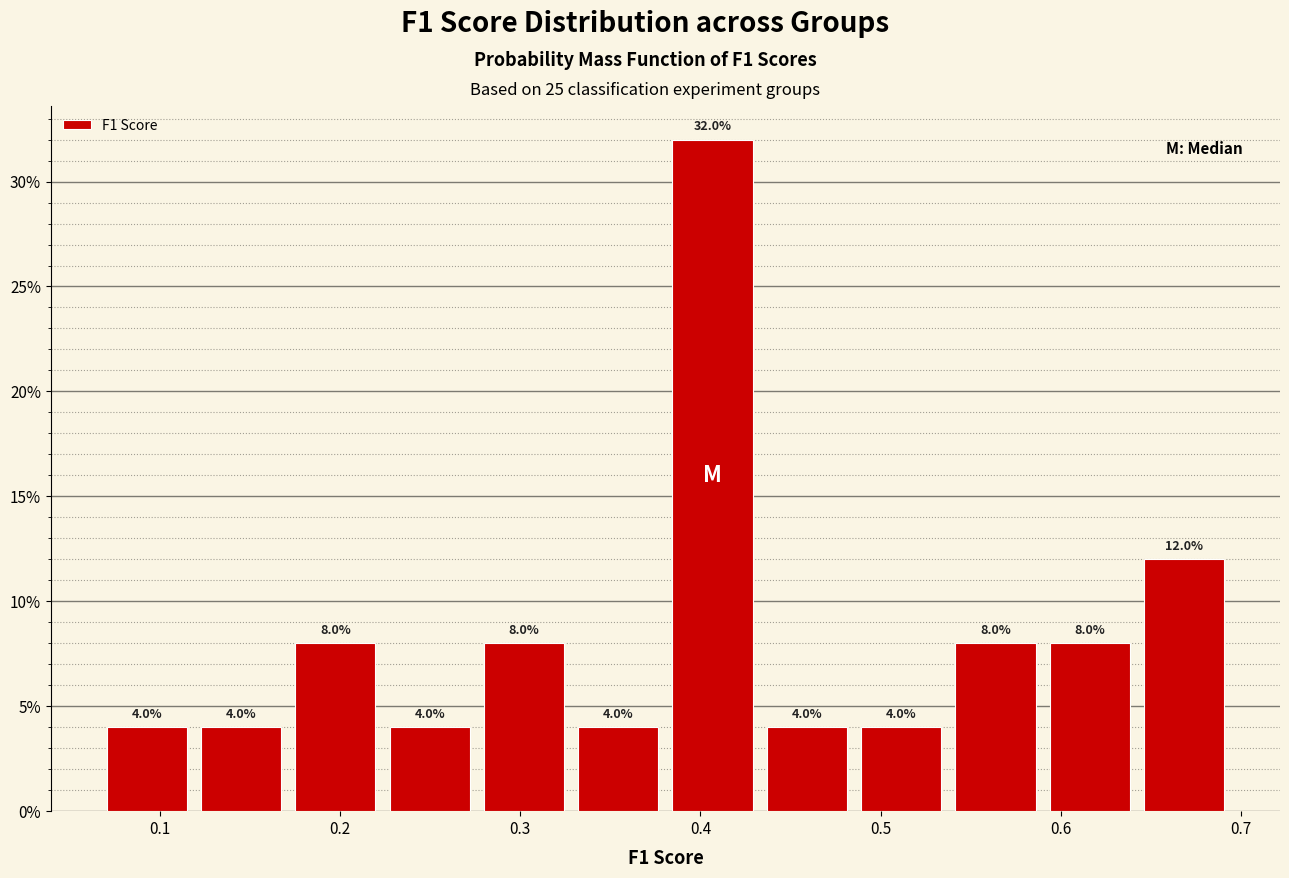

Over which range of the x-axis is the bar tallest?

0.38 to 0.43